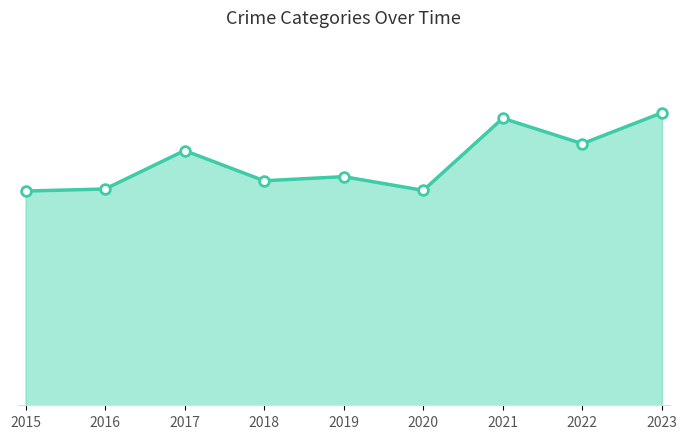

True or false: the data has more than 2 interior local peaks.

True